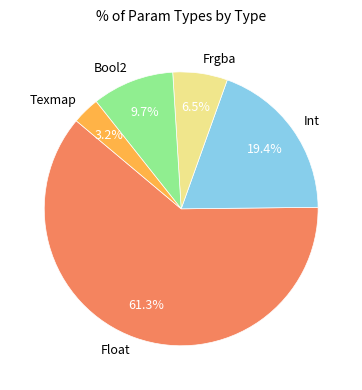

To the nearest percent, what is the average slice percentage?

20%